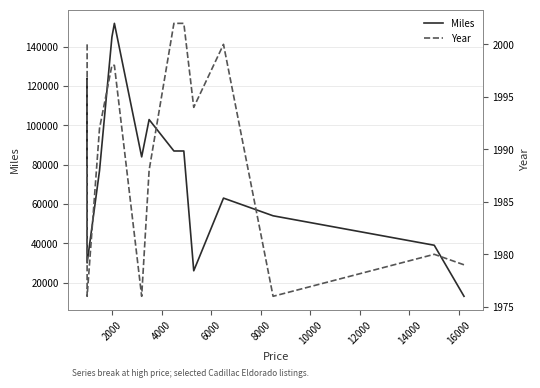

Which series changed the most between 8000 and 14000?

Miles